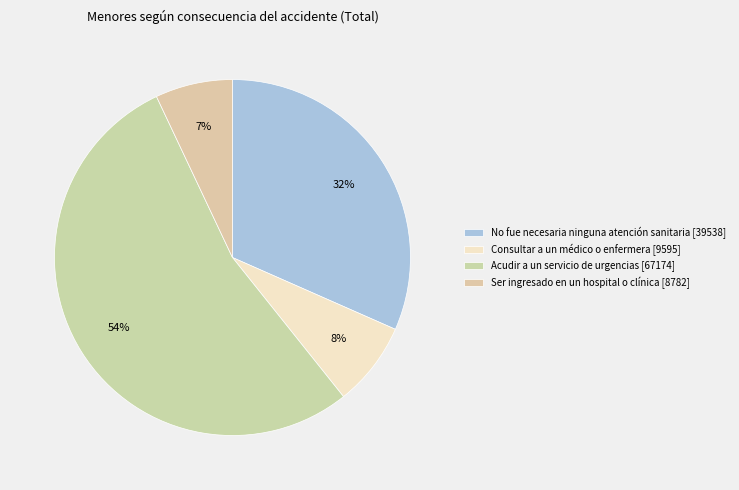

Rank the categories by value from highest to lowest.

Acudir a un servicio de urgencias, No fue necesaria ninguna atención sanitaria, Consultar a un médico o enfermera, Ser ingresado en un hospital o clínica